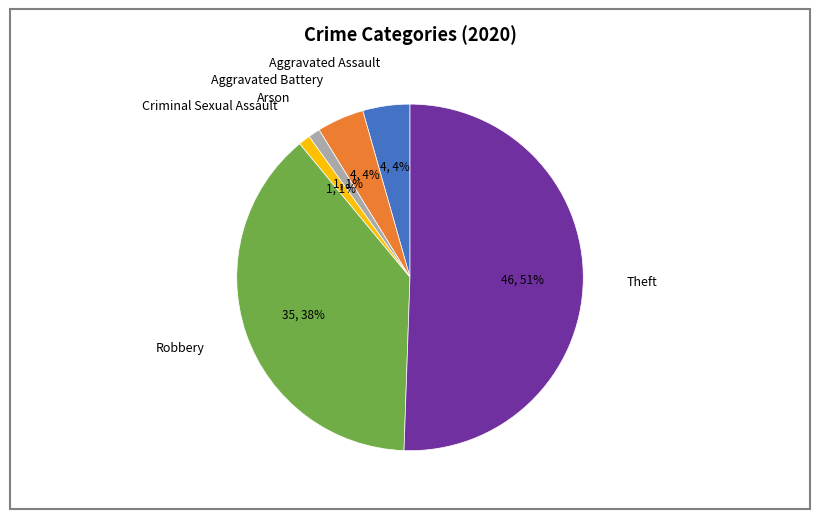

Is it true that Arson is 1% of the pie?

True